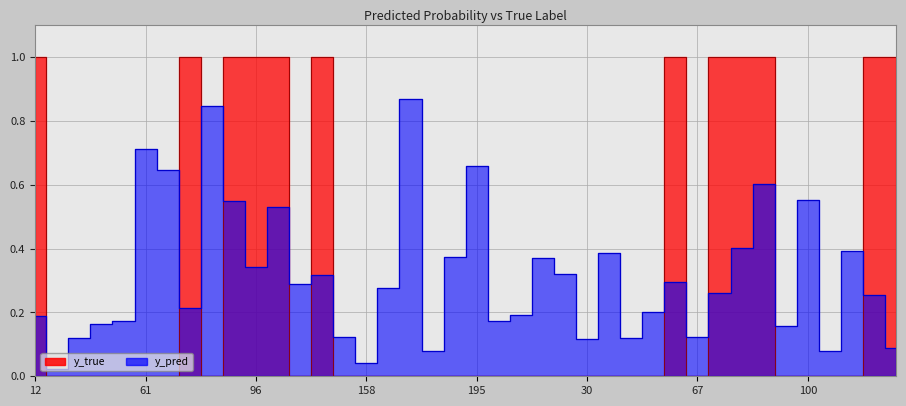

Is the value of y_true at 126 greater than the value of y_pred at 80?

No